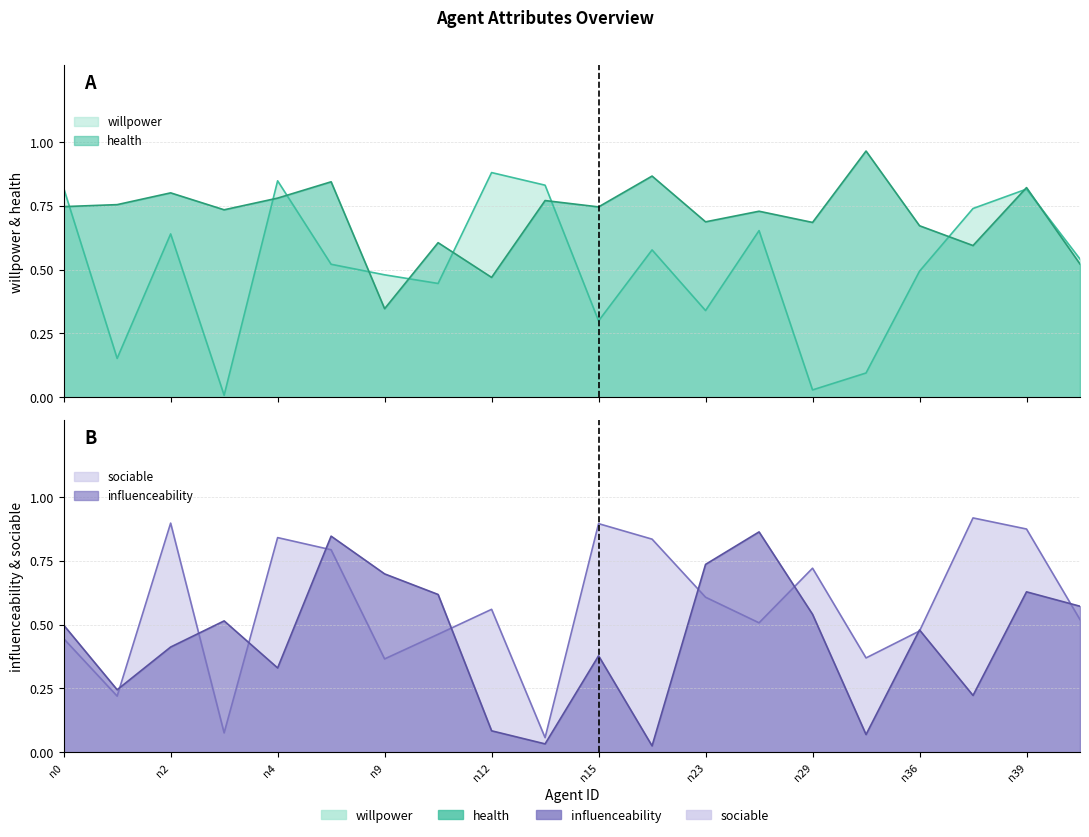

Reading left to right, list all the values displayed in this chart.

willpower: 0.8	0.2	0.6	0.0	0.8	0.5	0.5	0.4	0.9	0.8	0.3	0.6	0.3	0.7	0.0	0.1	0.5	0.7	0.8	0.5
health: 0.7	0.8	0.8	0.7	0.8	0.8	0.3	0.6	0.5	0.8	0.7	0.9	0.7	0.7	0.7	1.0	0.7	0.6	0.8	0.5
influenceability: 0.5	0.2	0.4	0.5	0.3	0.8	0.7	0.6	0.1	0.0	0.4	0.0	0.7	0.9	0.5	0.1	0.5	0.2	0.6	0.6
sociable: 0.4	0.2	0.9	0.1	0.8	0.8	0.4	0.5	0.6	0.1	0.9	0.8	0.6	0.5	0.7	0.4	0.5	0.9	0.9	0.5